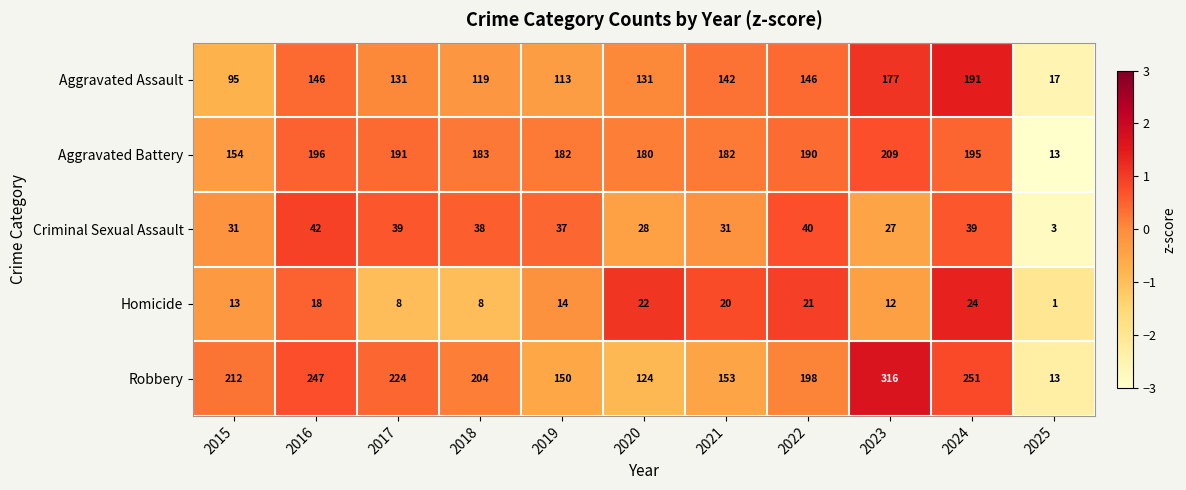

How many data points in Aggravated Battery are less than 183?

5